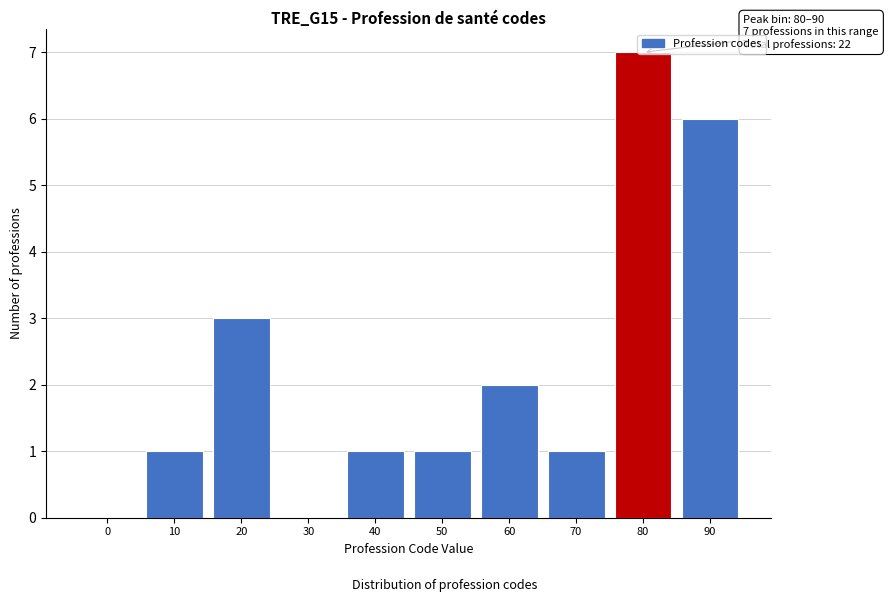

What is the maximum value shown in the chart?

7